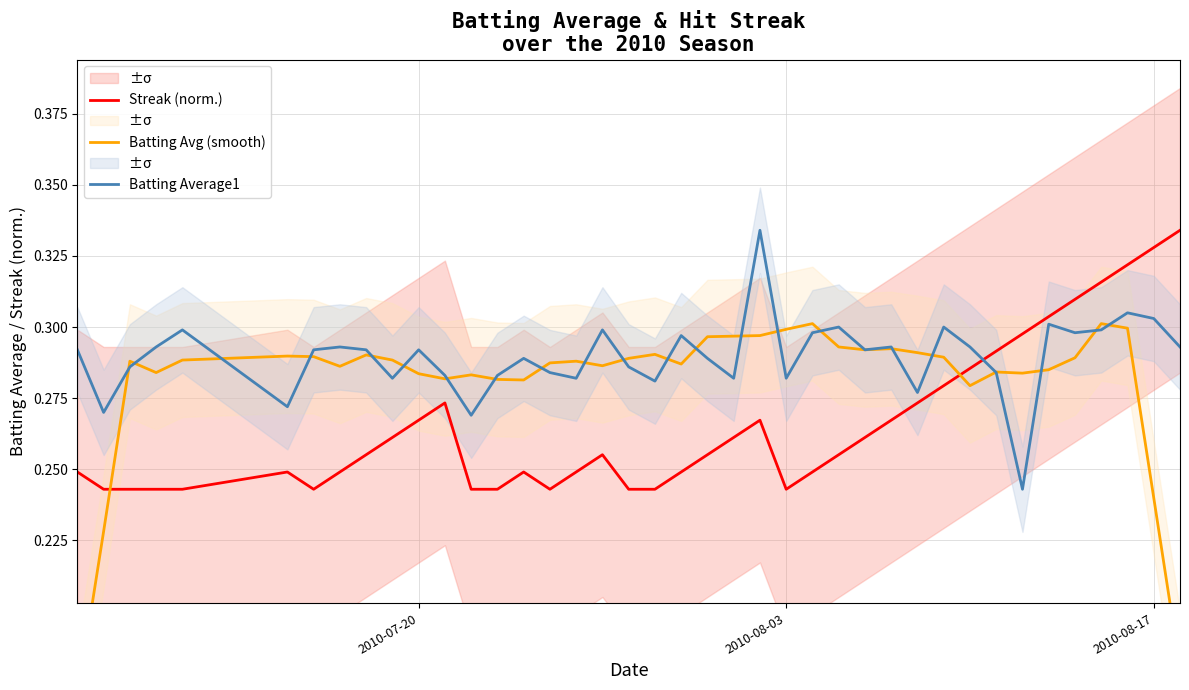

True or false: Batting Average1 and Streak (norm.) cross at least once.

True